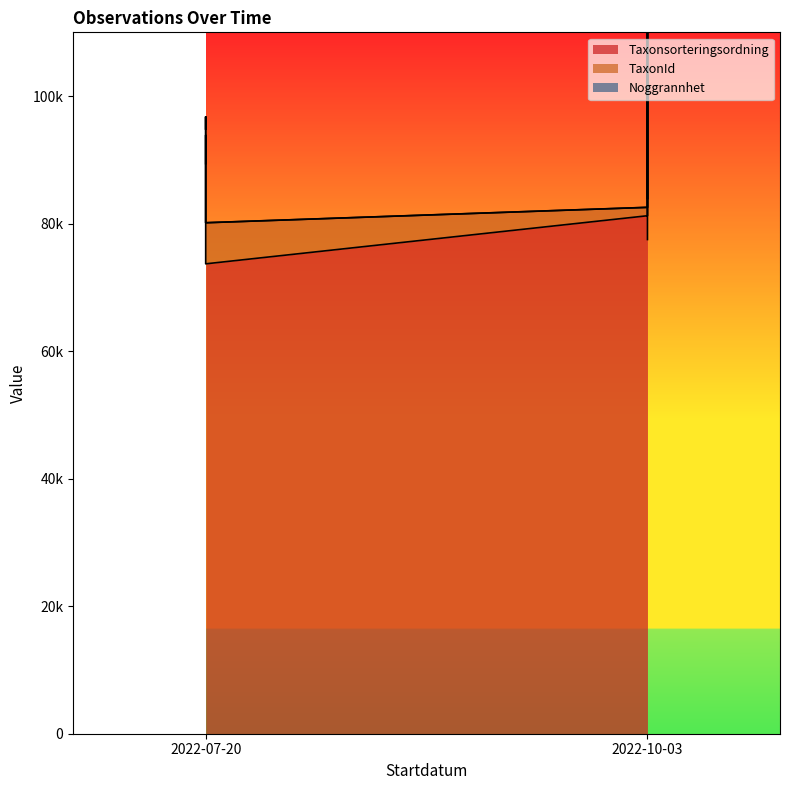

At which category is the sum across all series the highest?

2022-10-03